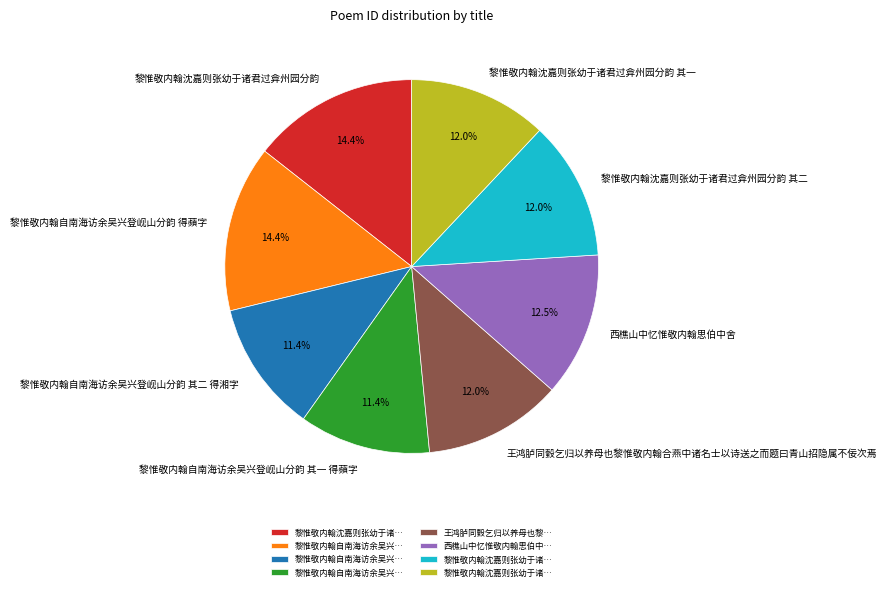

Is it true that 黎惟敬内翰沈嘉则张幼于诸君过弇州园分韵 其一 is 12% of the pie?

True